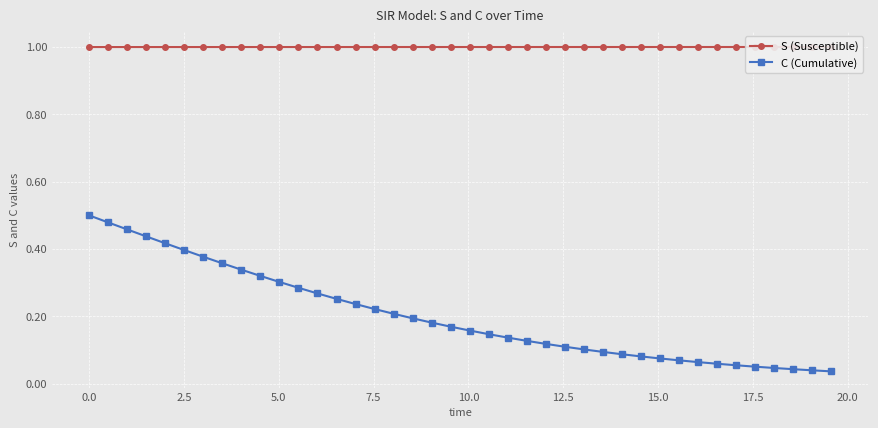

How many lines are shown in the chart?

2